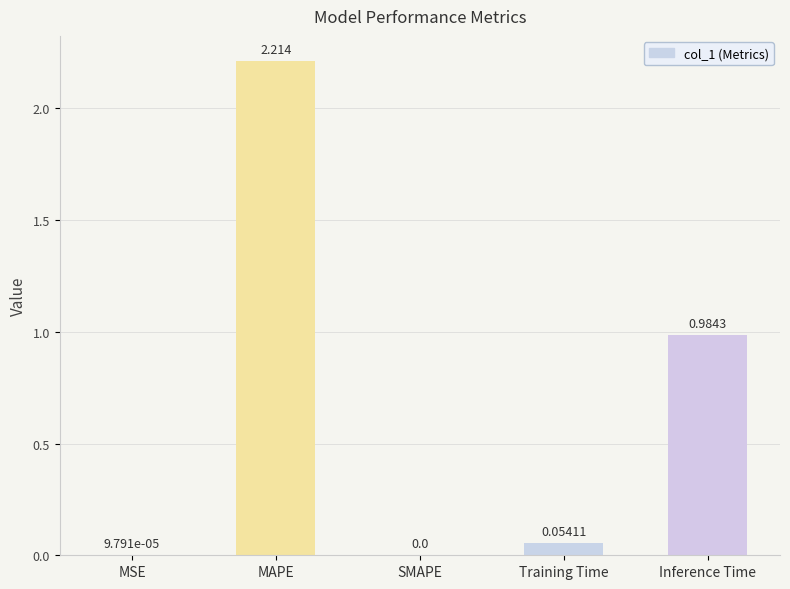

Are the bars horizontal?

No